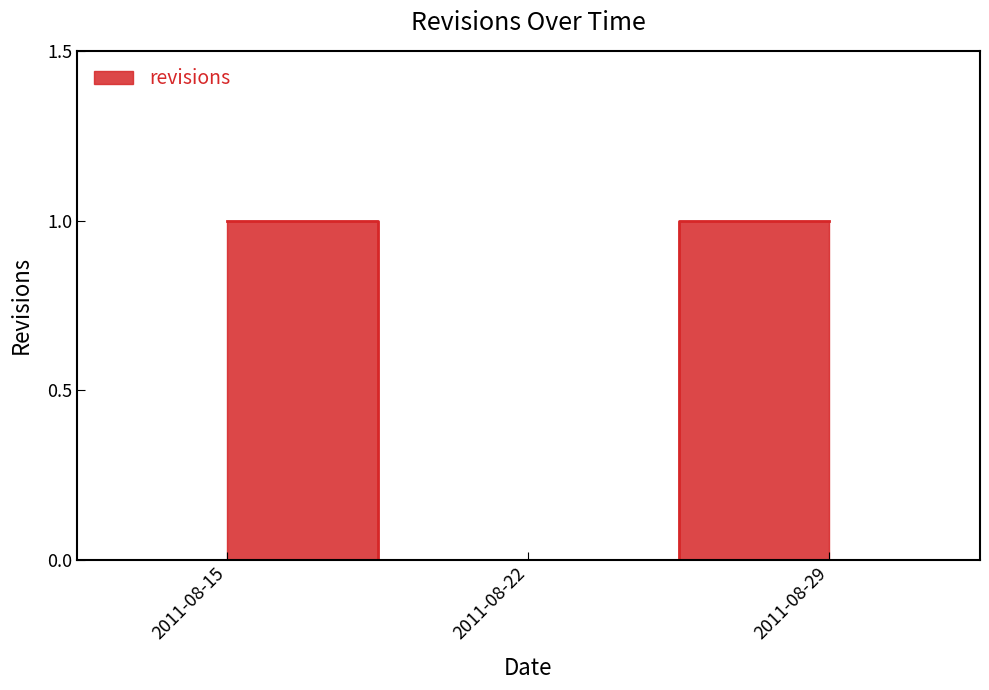

Between 2011-08-22 and 2011-08-29, which is larger?

2011-08-29